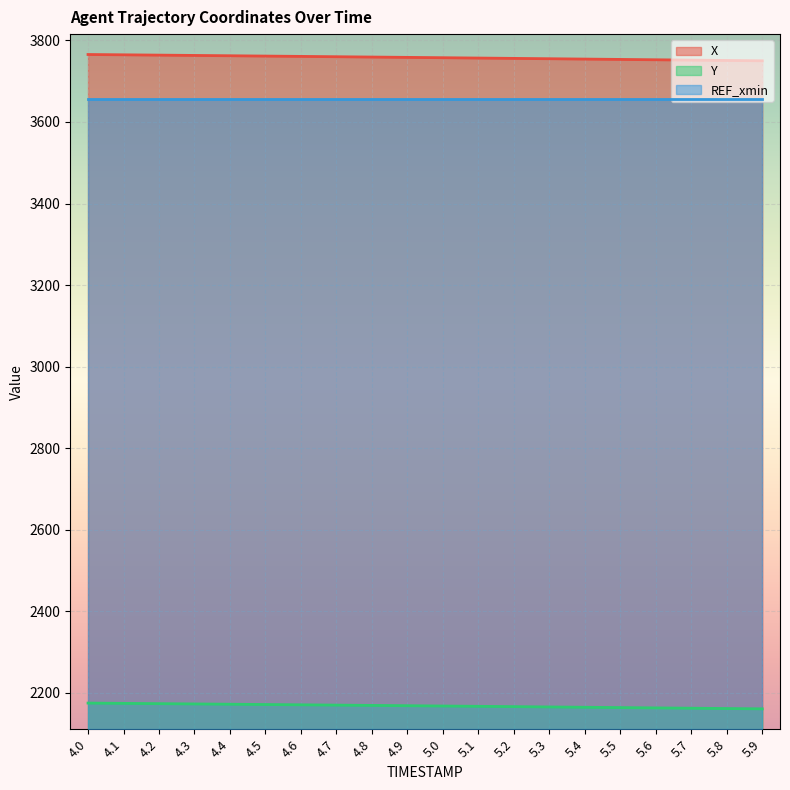

What is the total value across all series at 4.3?

9592.3